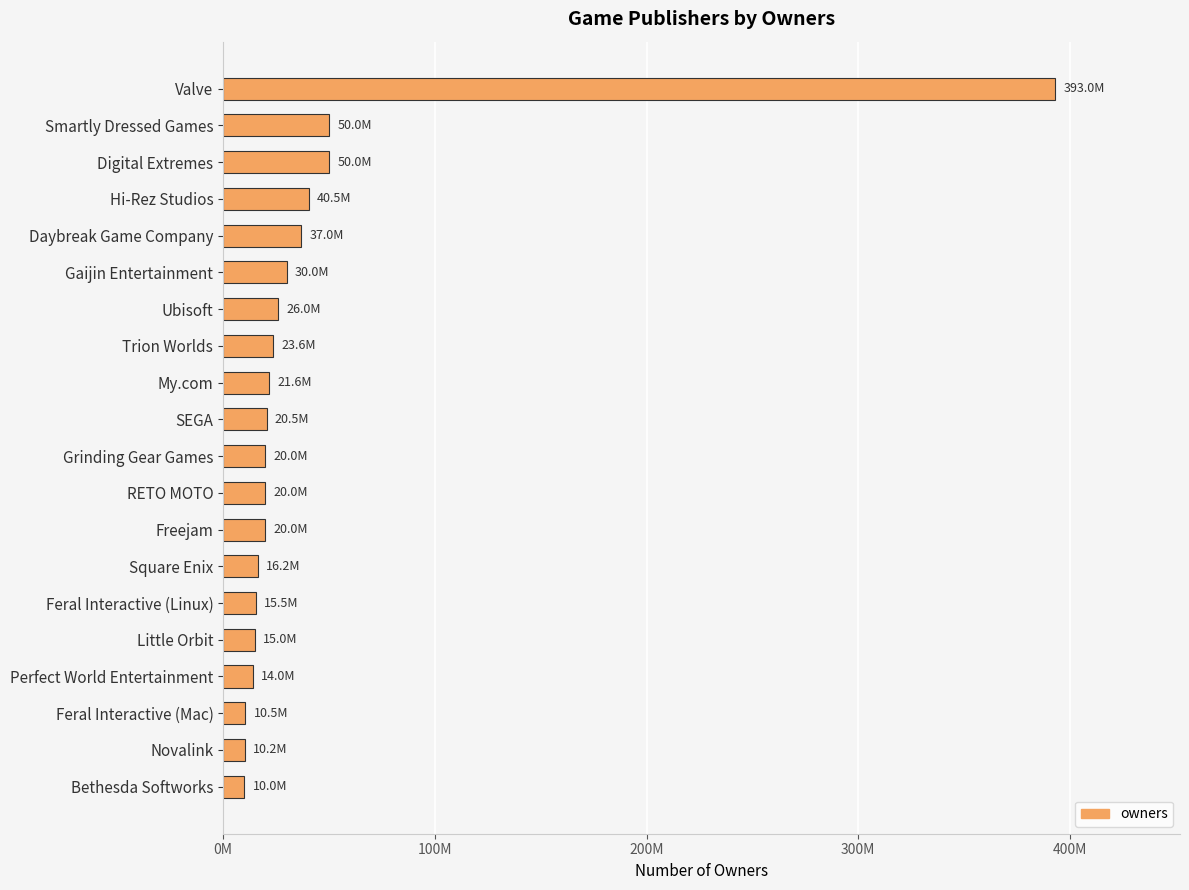

Does the chart contain any negative values?

No